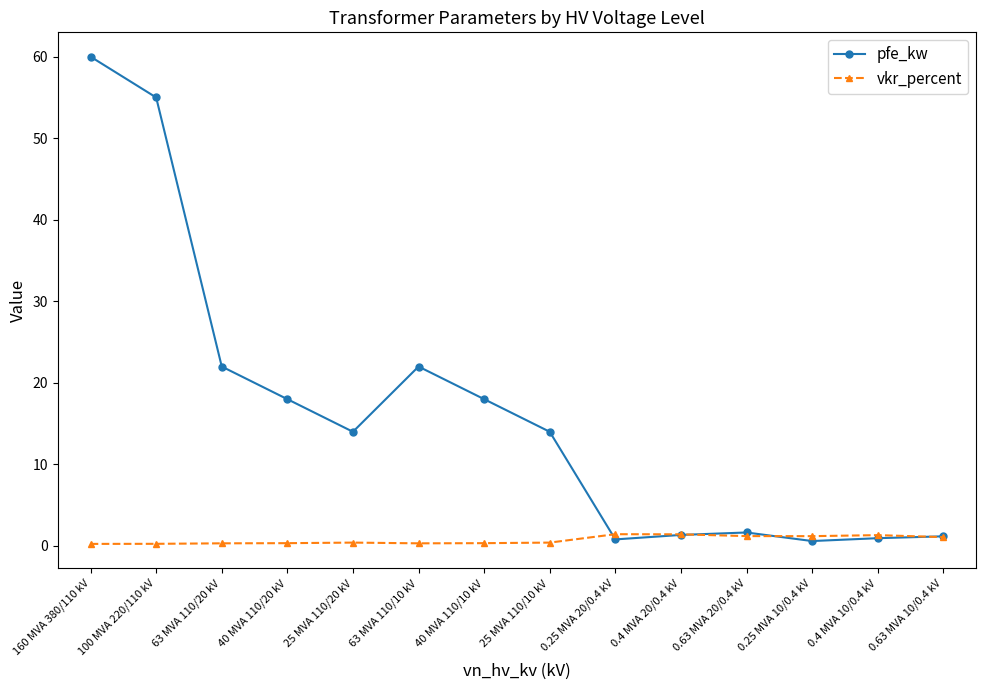

True or false: vkr_percent has more than 1 points higher than both neighbors.

True